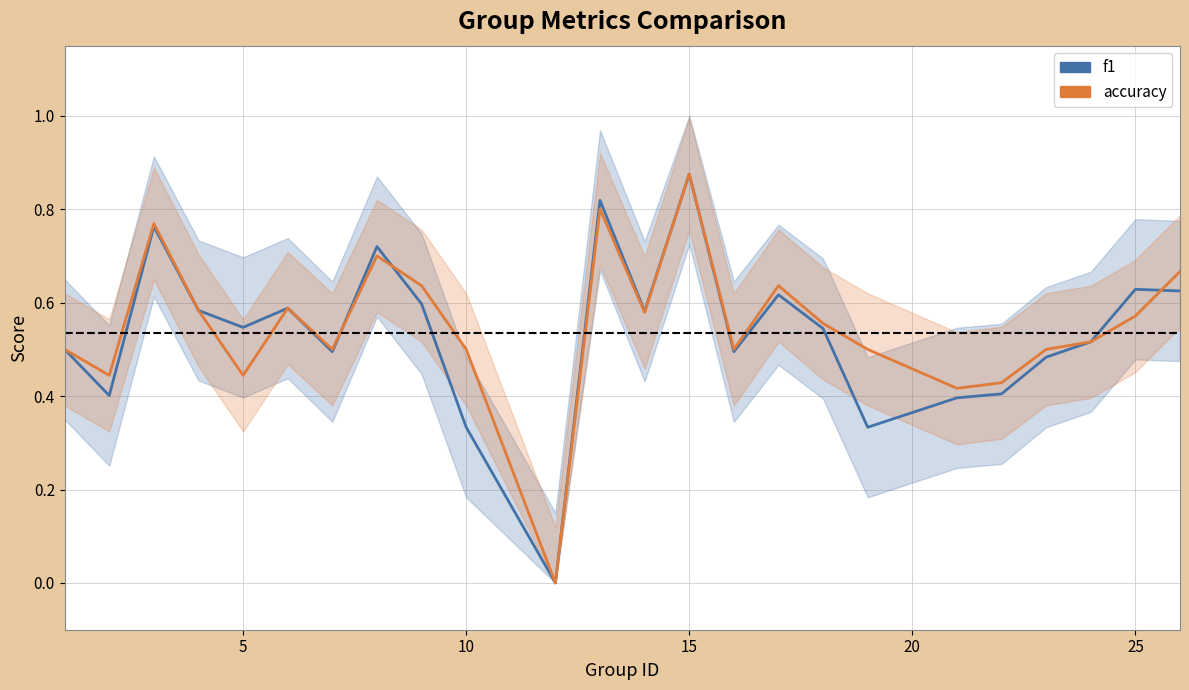

In f1, how many points are higher than both neighbors (excluding endpoints)?

7